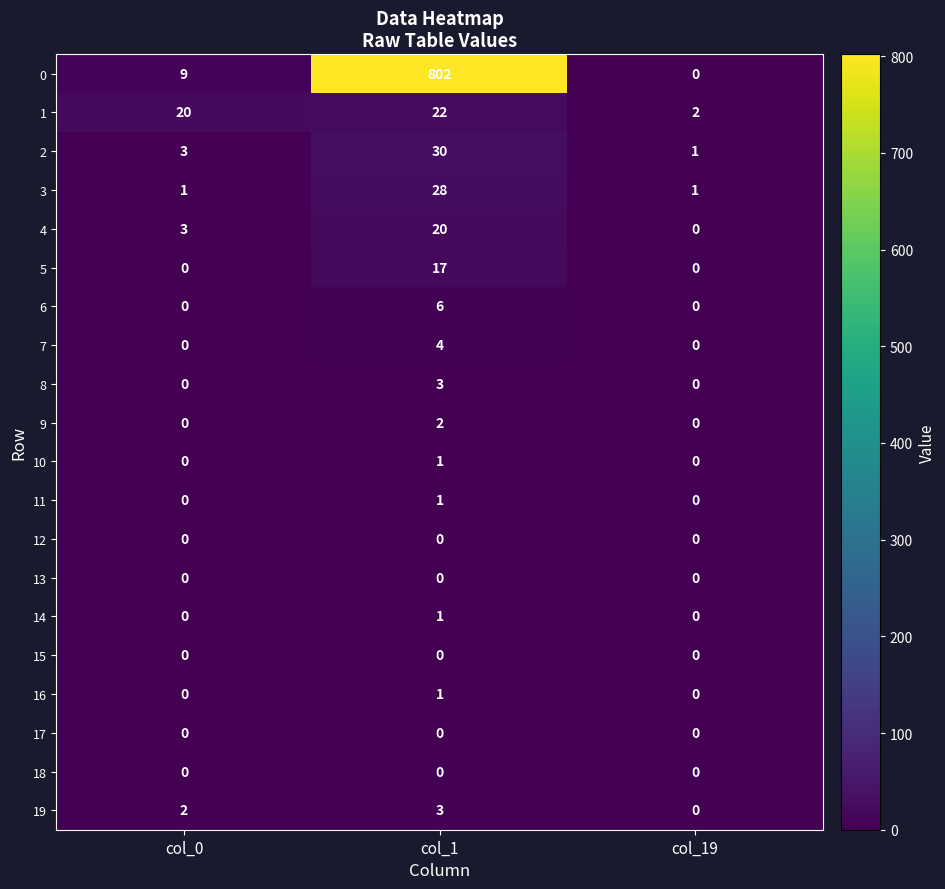

At which label is 4 closest to 10?

col_0